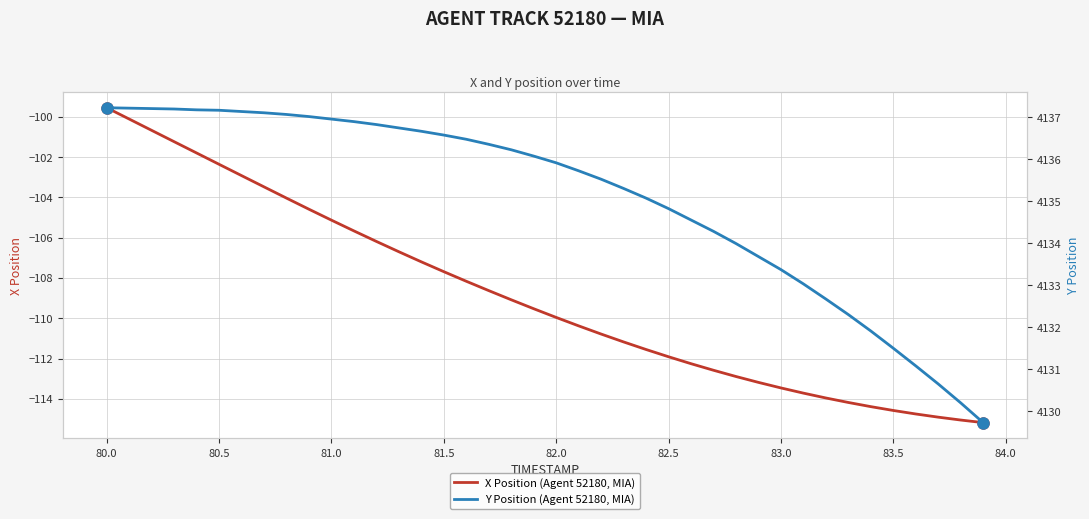

True or false: X Position (Agent 52180, MIA) has a value of -114.6 at 83.5.

True